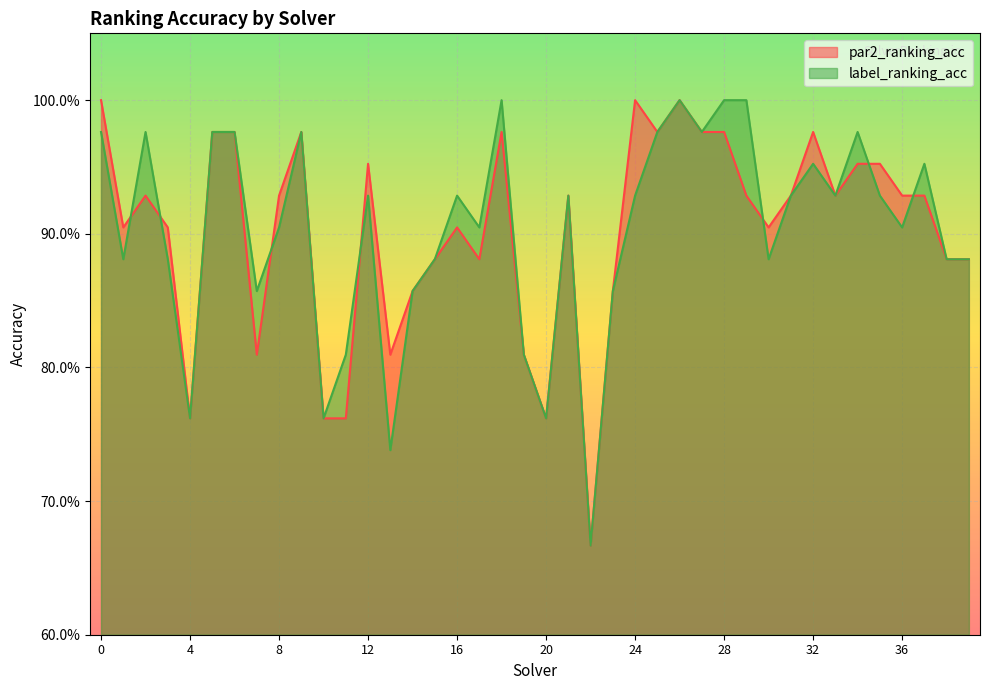

At how many categories does at least one series exceed 0?

40